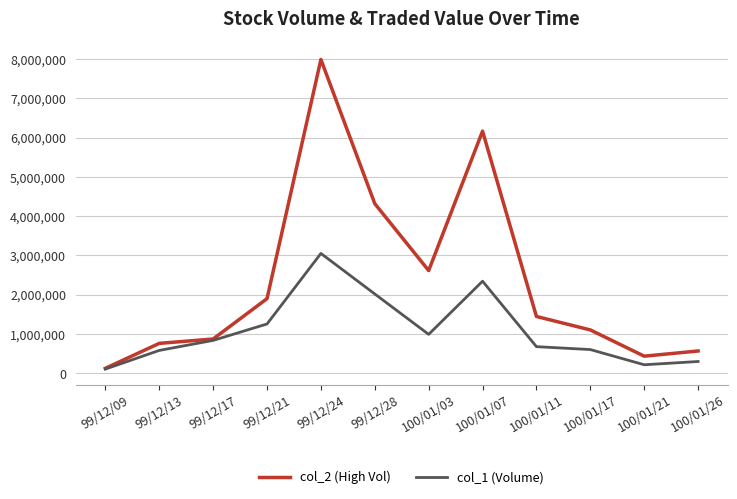

Which series has the largest range (max minus min)?

col_2 (High Vol)